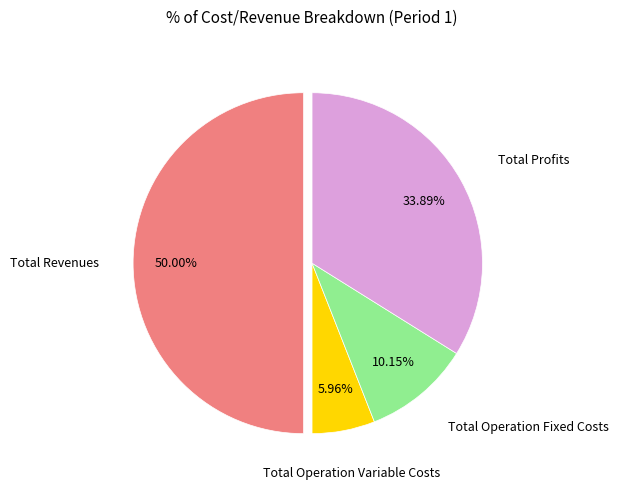

To the nearest percent, what percentage of the pie is Total Operation Fixed Costs?

10%